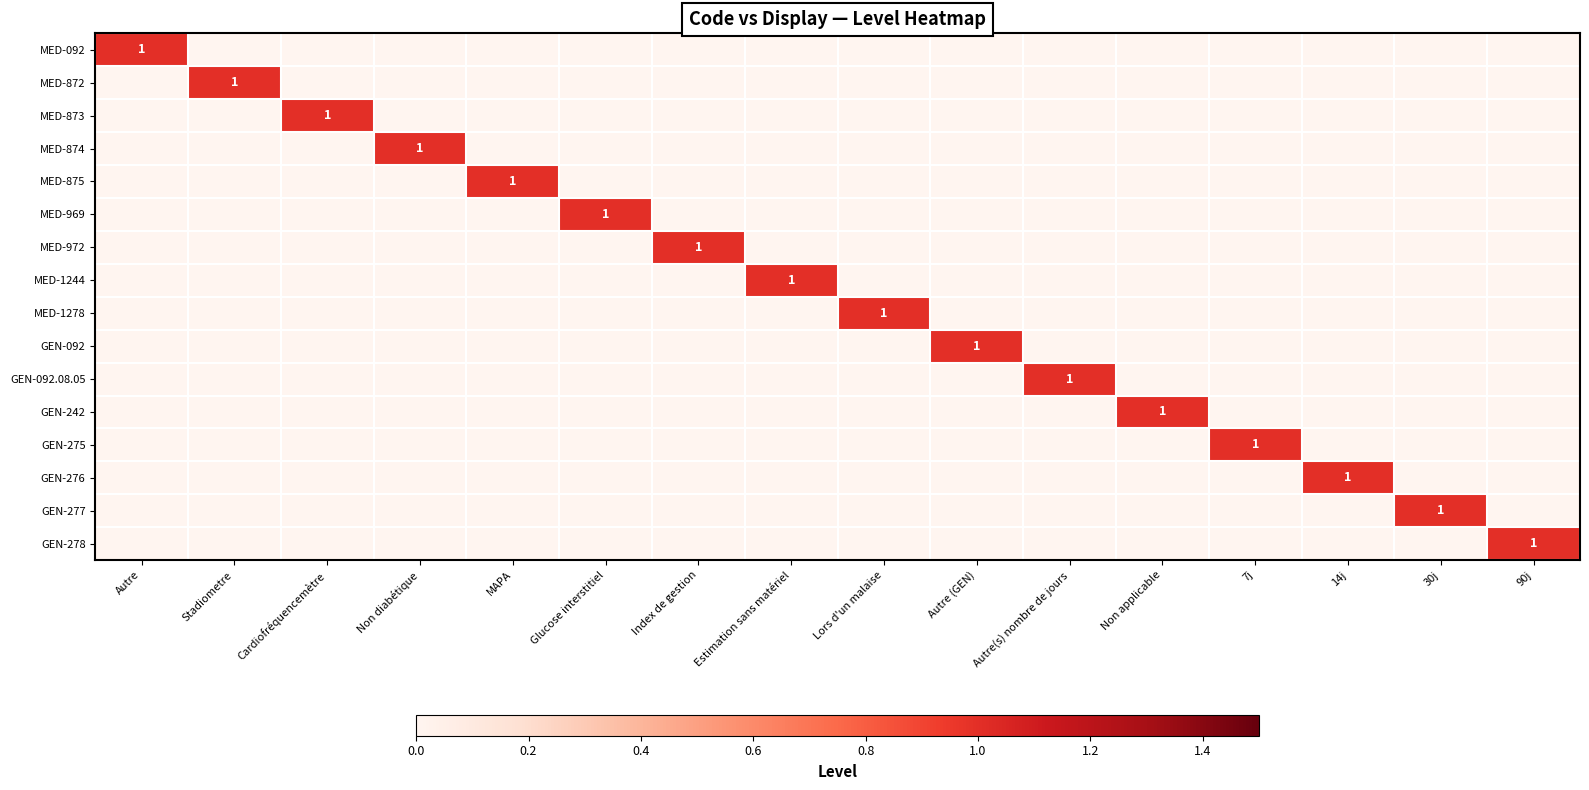

What is the total value across all series at MAPA?

1